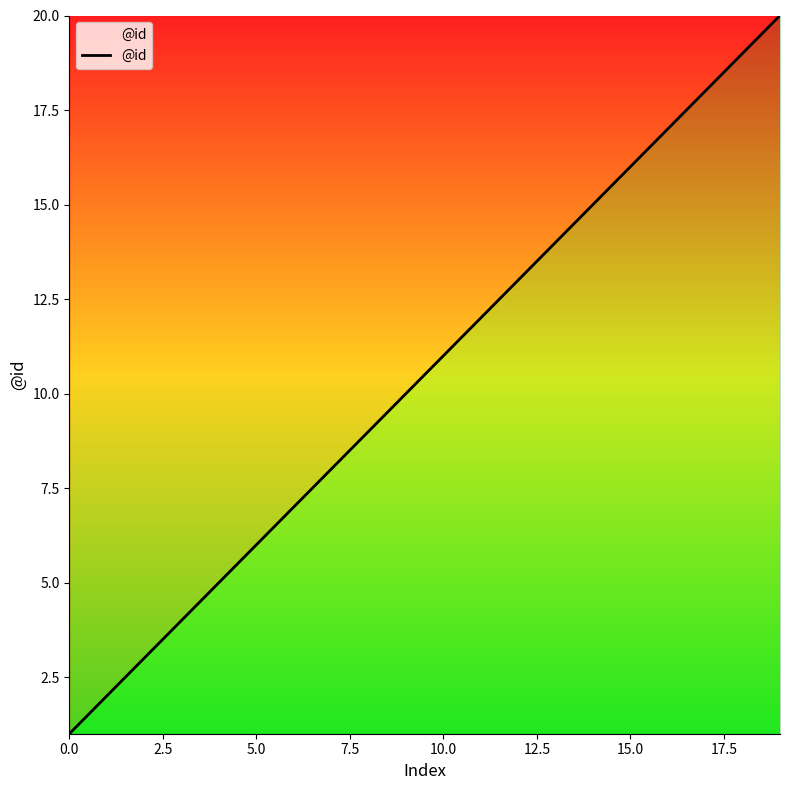

What is the greatest value displayed?

20